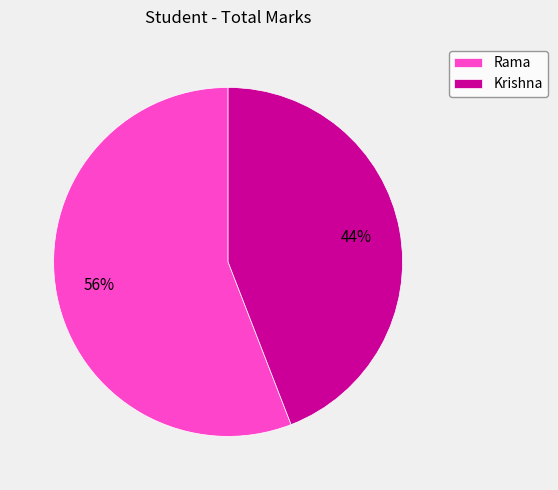

Is Rama the majority of the pie?

Yes